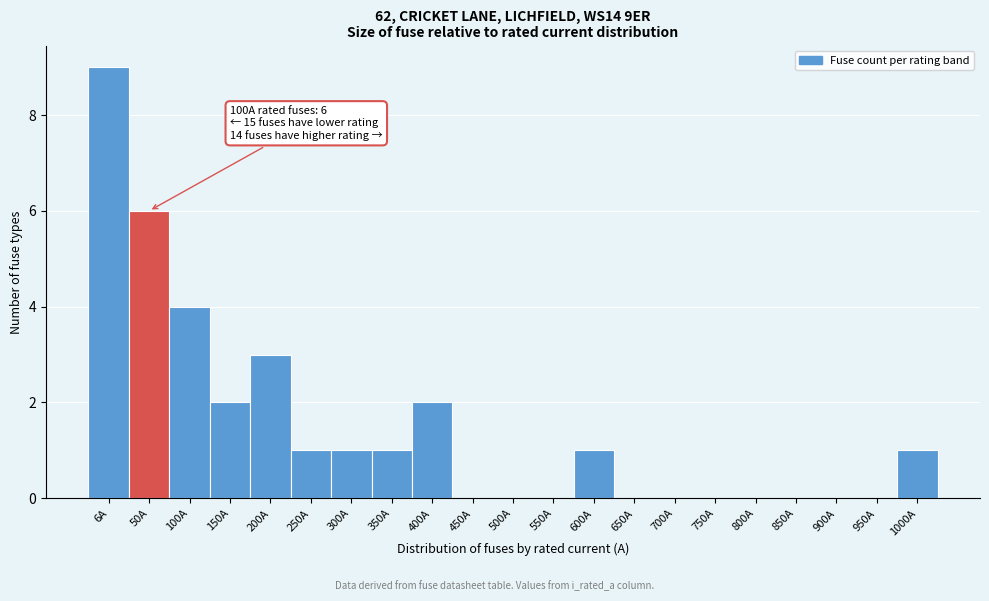

Reading left to right, transcribe all the data shown in this chart.

6A=9	50A=6	100A=4	150A=2	200A=3	250A=1	300A=1	350A=1	400A=2	450A=0	500A=0	550A=0	600A=1	650A=0	700A=0	750A=0	800A=0	850A=0	900A=0	950A=0	1000A=1